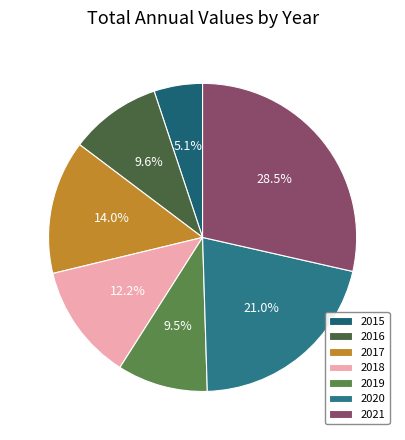

What is the largest slice in the pie chart?

2021